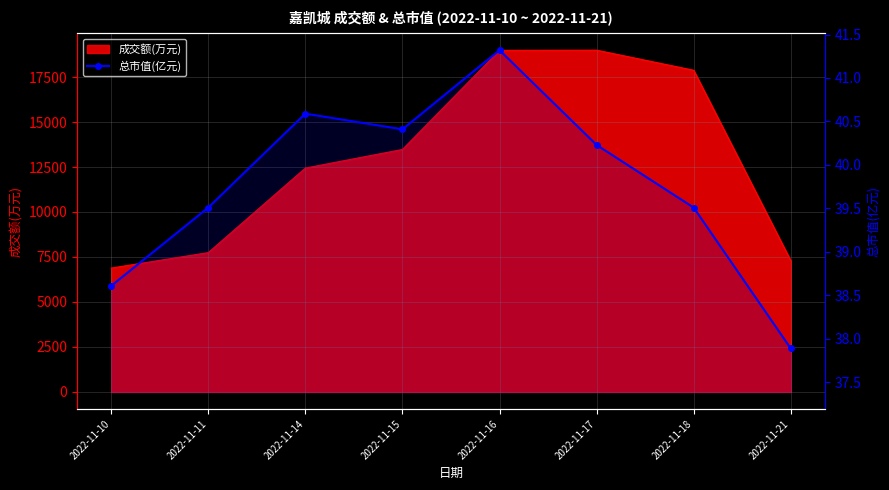

How many values are below 40?

4